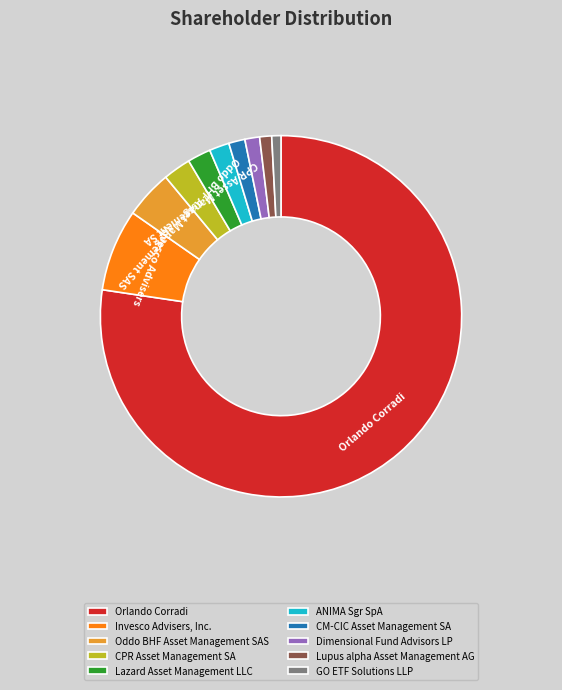

Combined, do Lupus alpha Asset Management AG and Dimensional Fund Advisors LP account for over 50%?

No